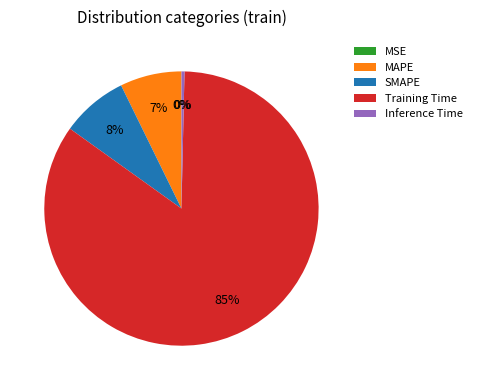

Combined, do MAPE and SMAPE account for over 50%?

No